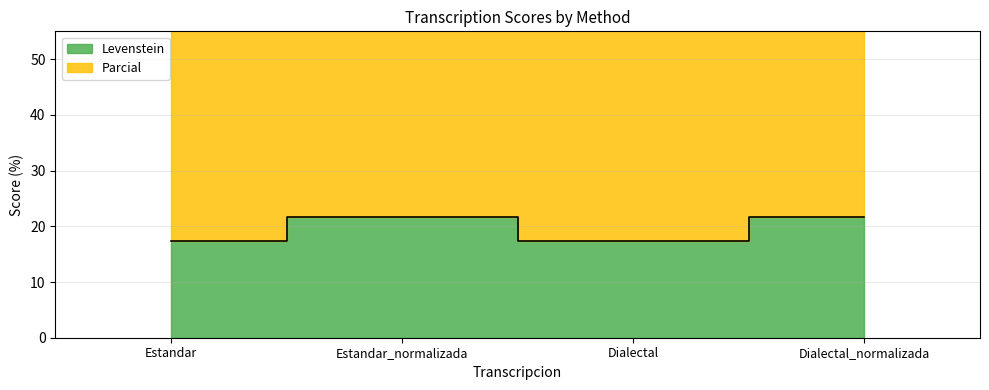

Which series changed the most between Estandar and Estandar_normalizada?

Parcial